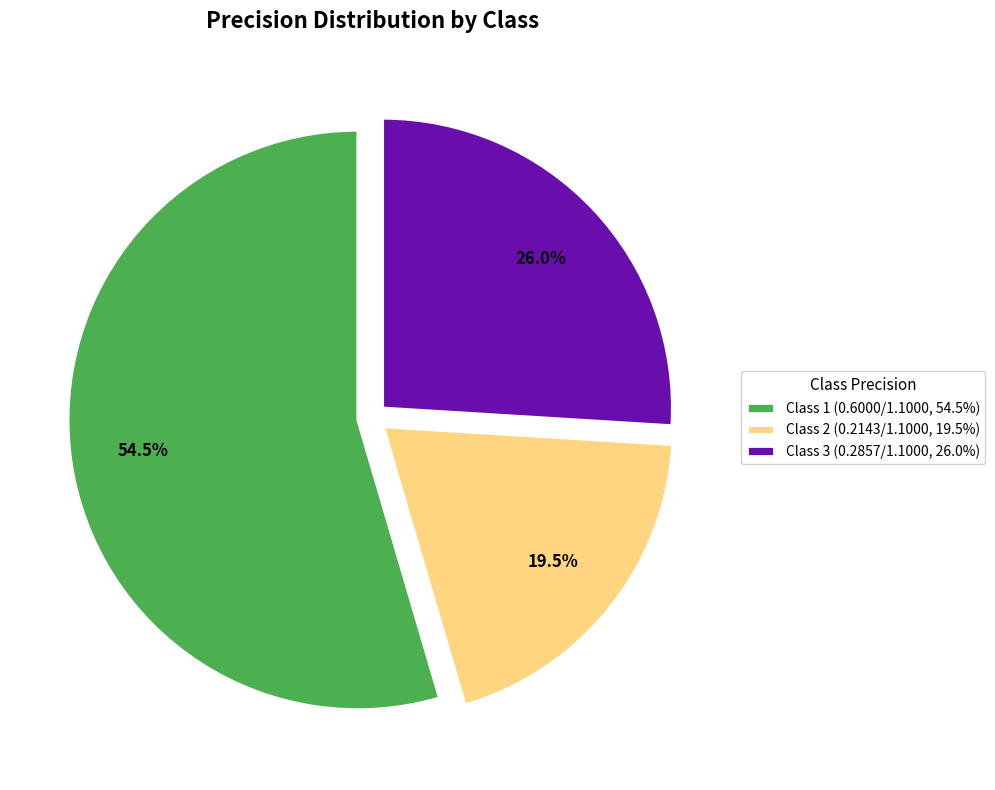

Count the number of slices in the pie.

3